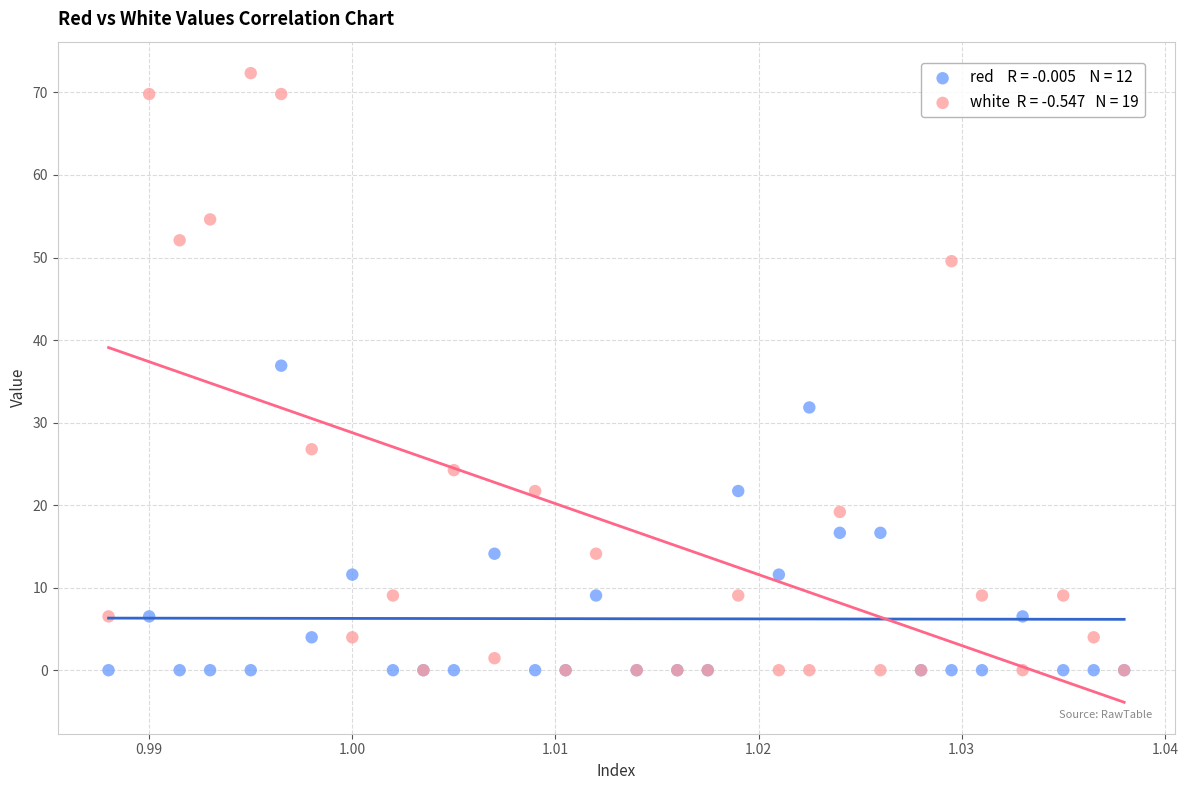

Across all series, what Y value is closest to 36?

36.9